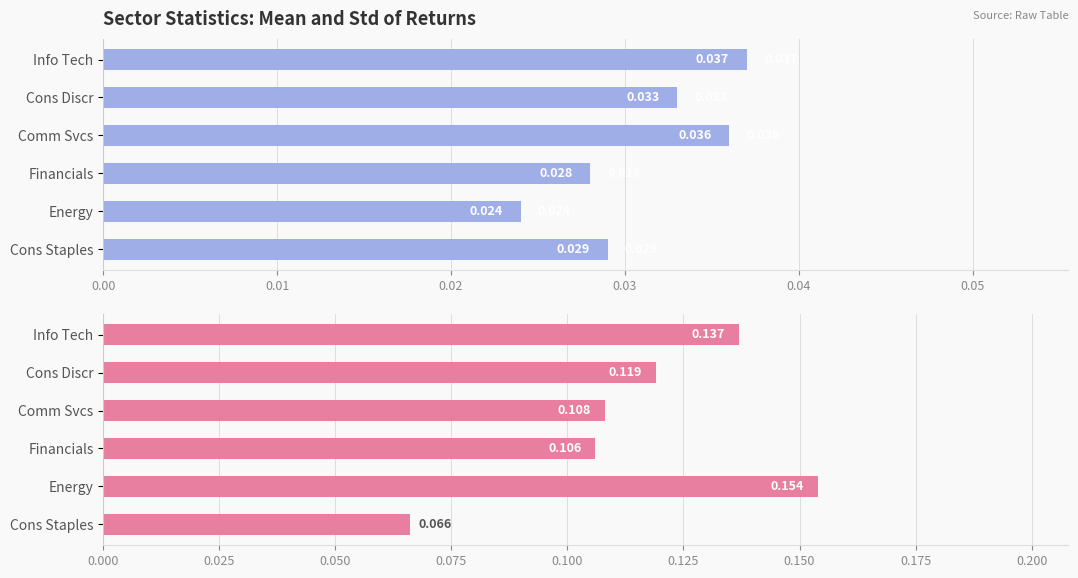

Which series changed the most between Comm Svcs and Energy?

std